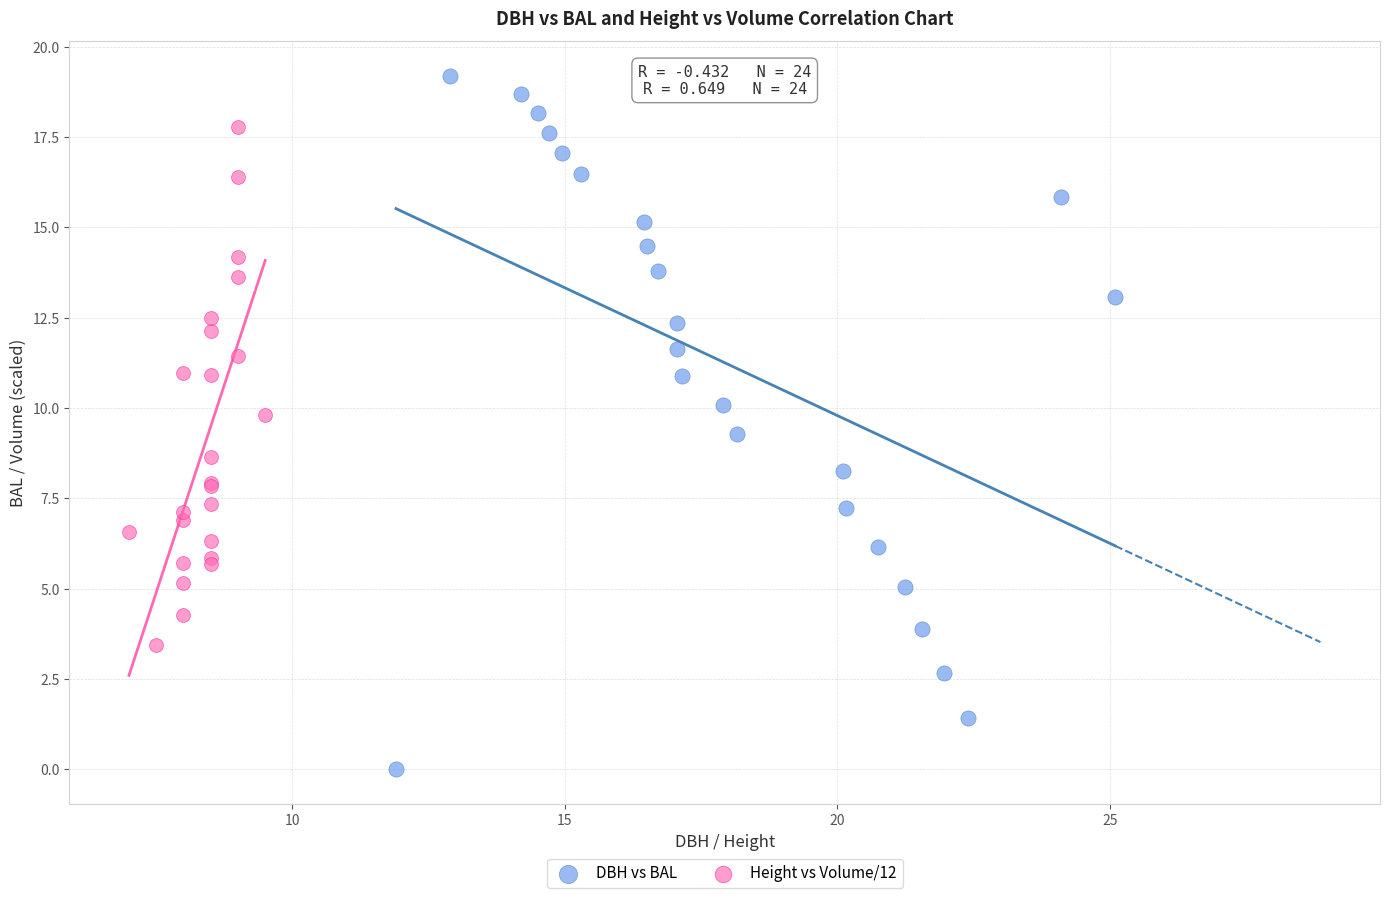

Which series contains the highest Y value?

DBH vs BAL